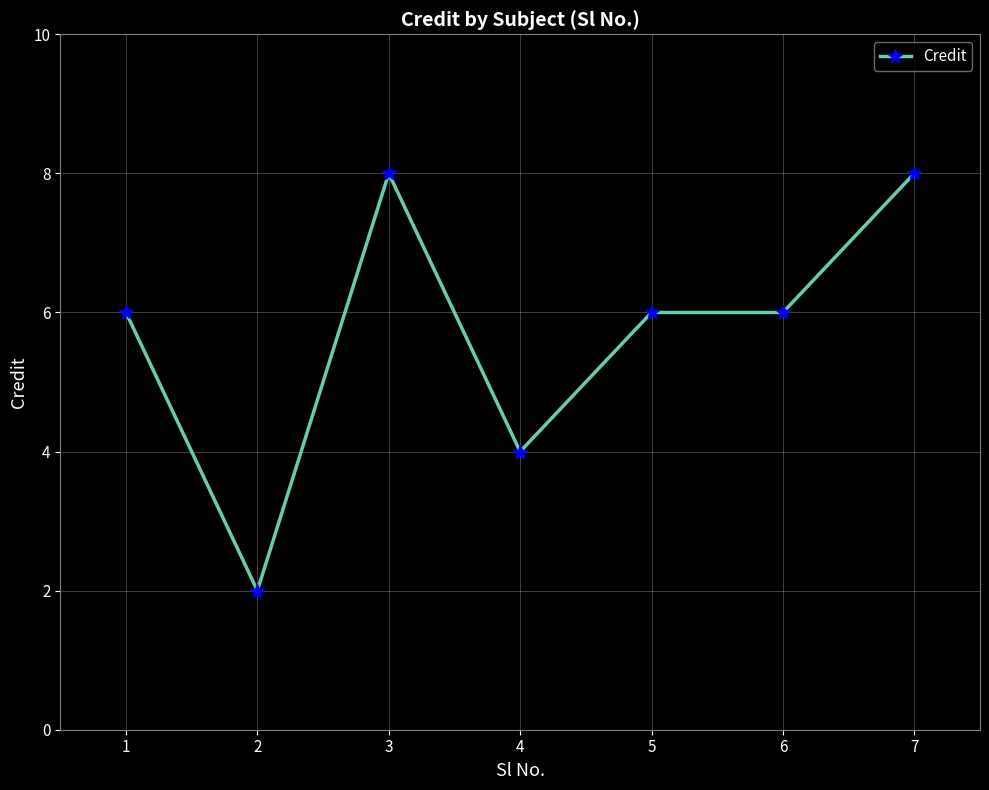

At which category does the chart reach its minimum across all series?

2